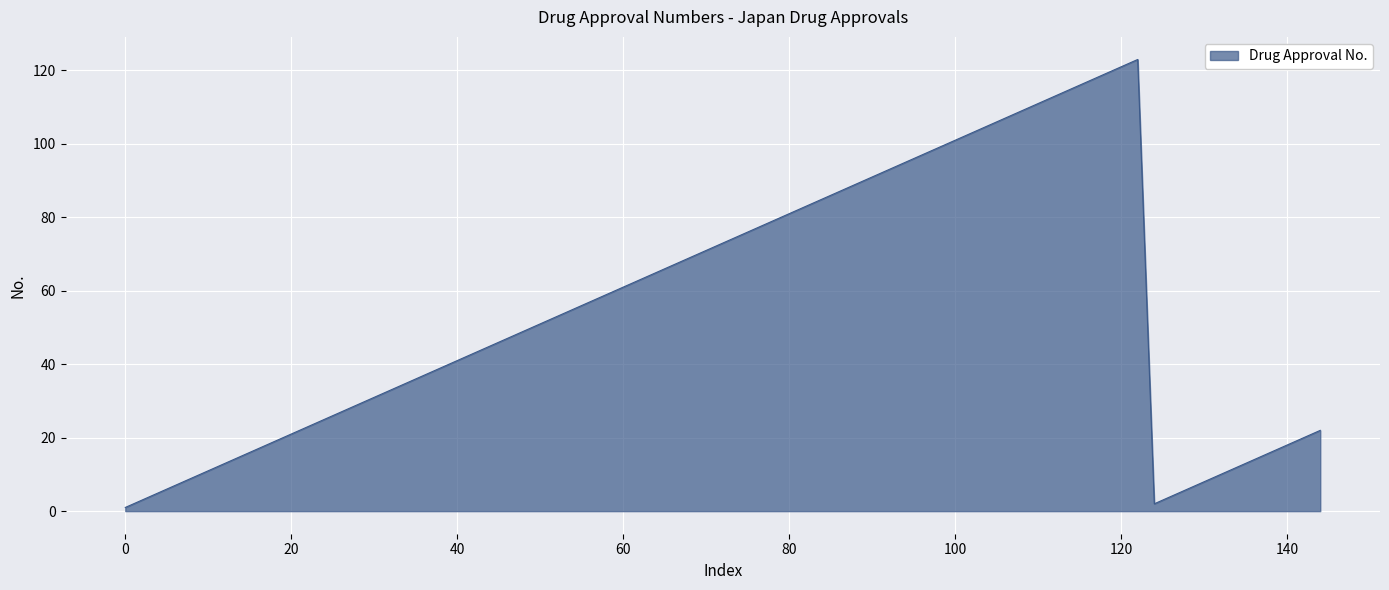

What is the maximum value shown in the chart?

123